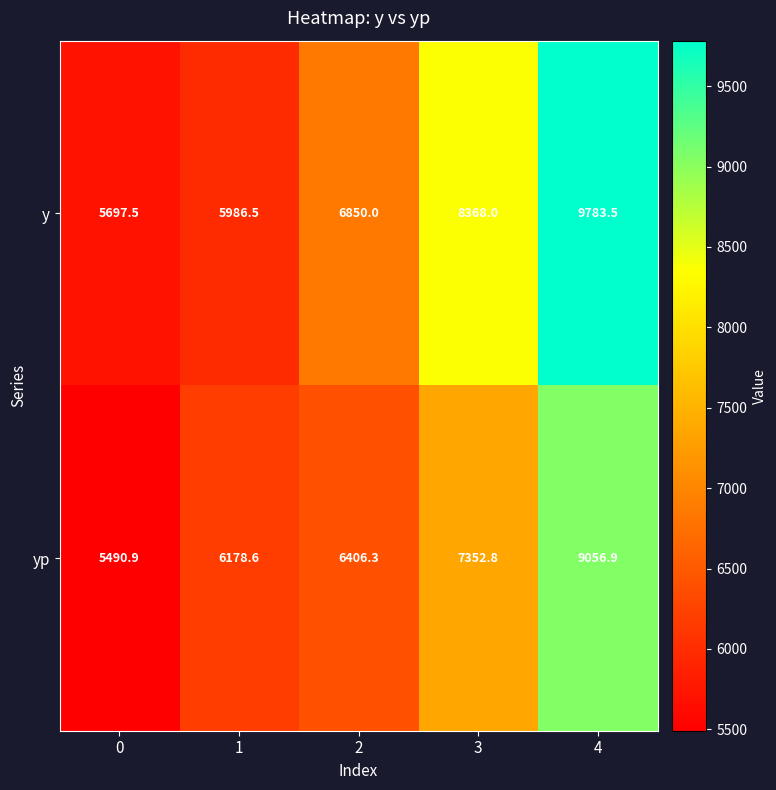

Read the yp value at 1.

6178.6